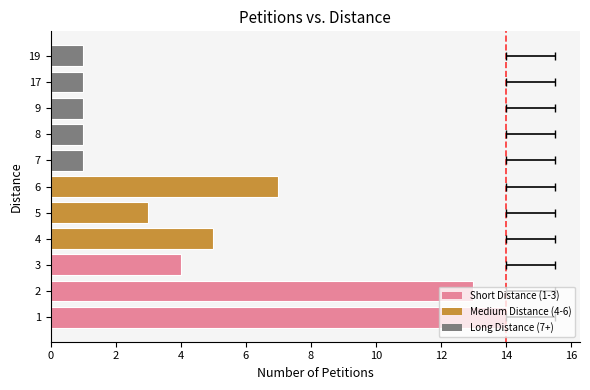

Does the chart contain any negative values?

No